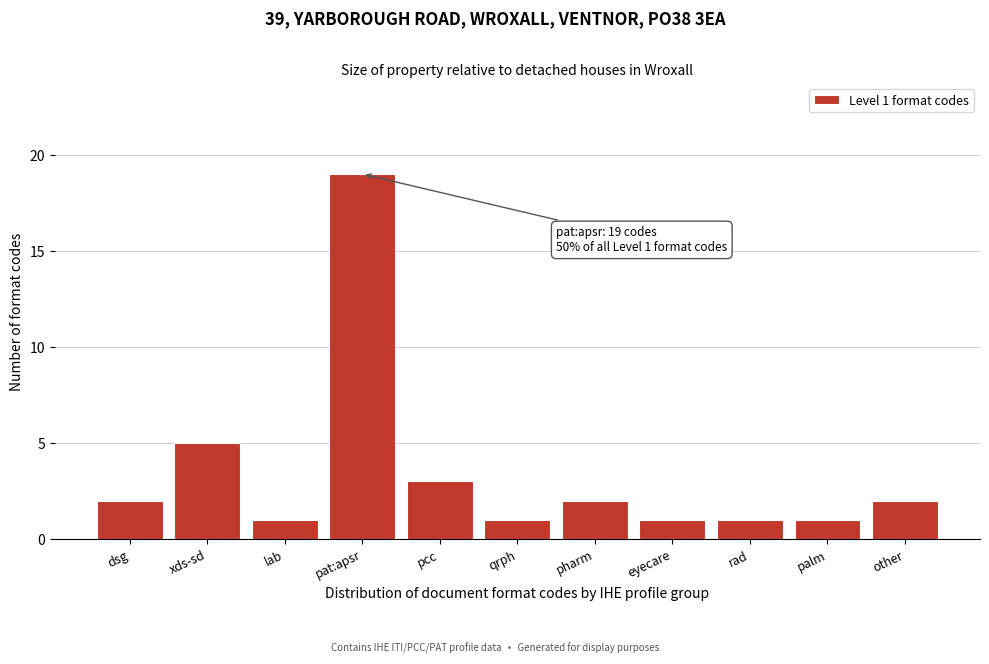

Reading left to right, what are all the values shown in this chart?

dsg=2	xds-sd=5	lab=1	pat:apsr=19	pcc=3	qrph=1	pharm=2	eyecare=1	rad=1	palm=1	other=2